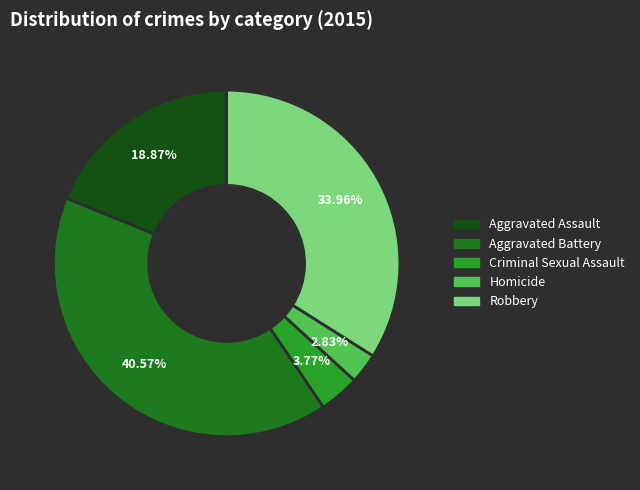

Rank the categories by value from highest to lowest.

Aggravated Battery, Robbery, Aggravated Assault, Criminal Sexual Assault, Homicide